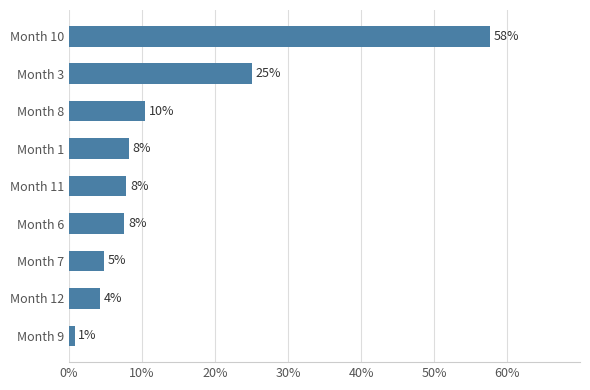

How many bars are there in total?

9